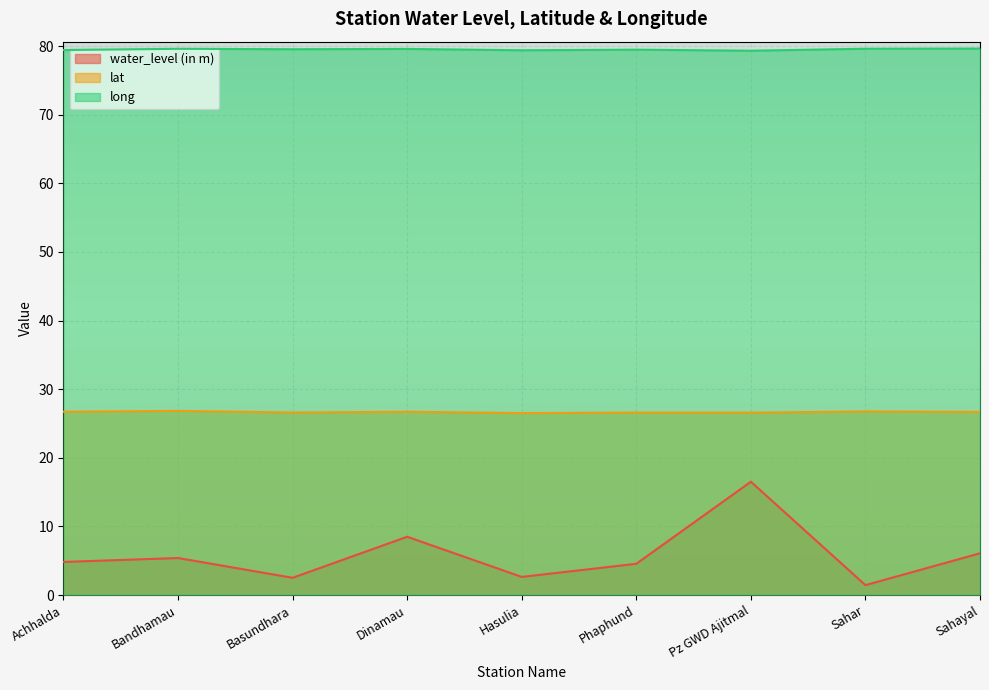

What are all the series names shown in the legend?

water_level (in m), lat, long